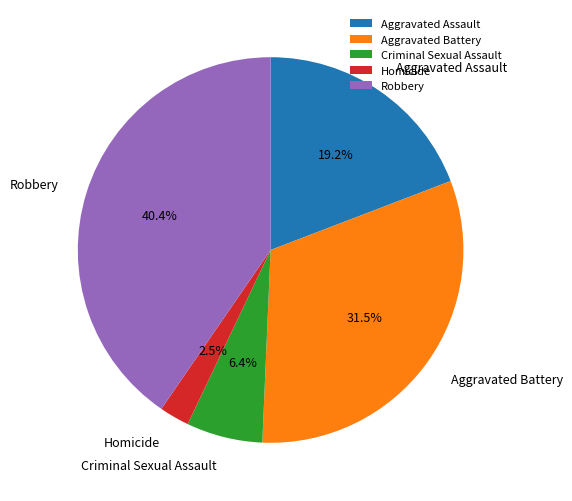

How many segments does this pie chart have?

5